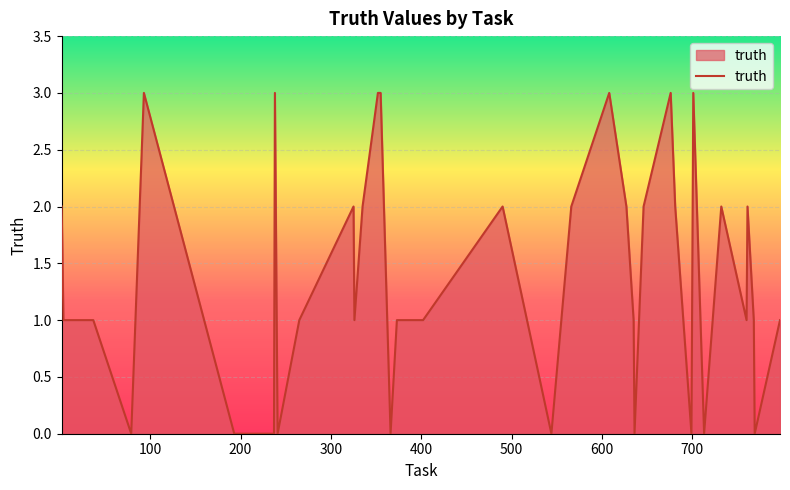

What is the difference between the maximum and minimum values?

3